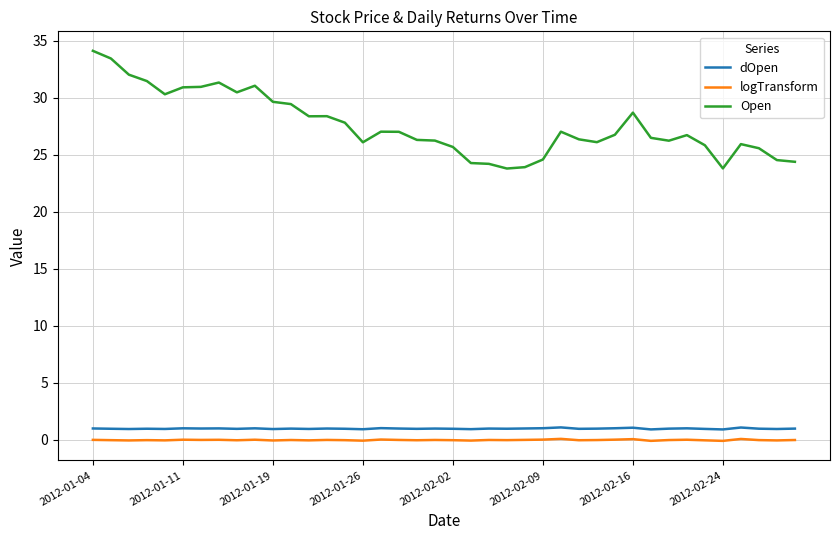

True or false: dOpen and Open cross at least once.

False